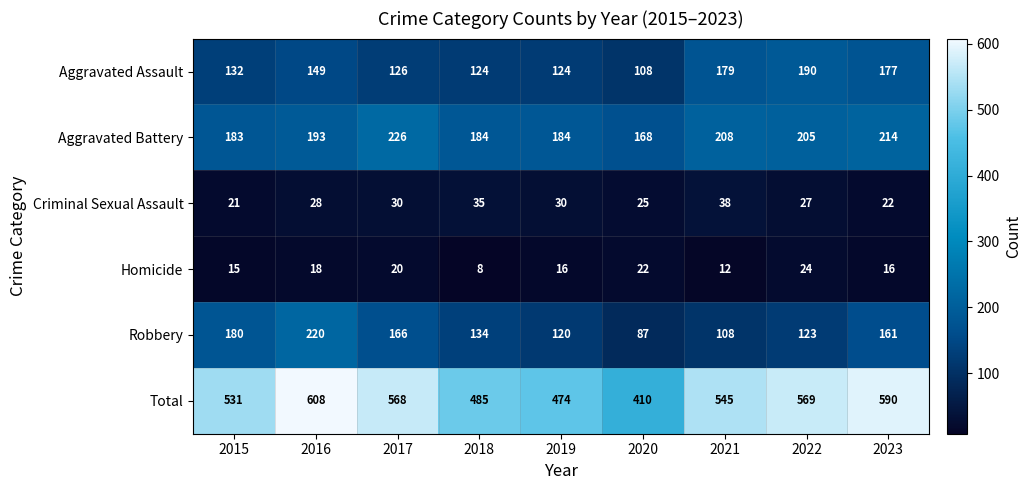

What value does the Homicide series have at 2017, to the nearest 10?

20